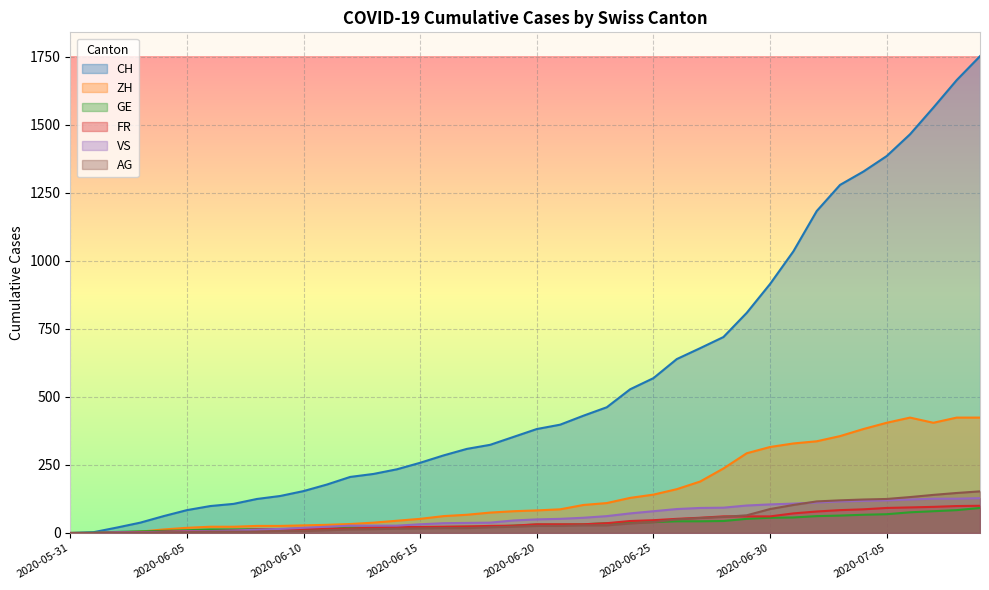

True or false: FR has more than 2 interior local peaks.

False